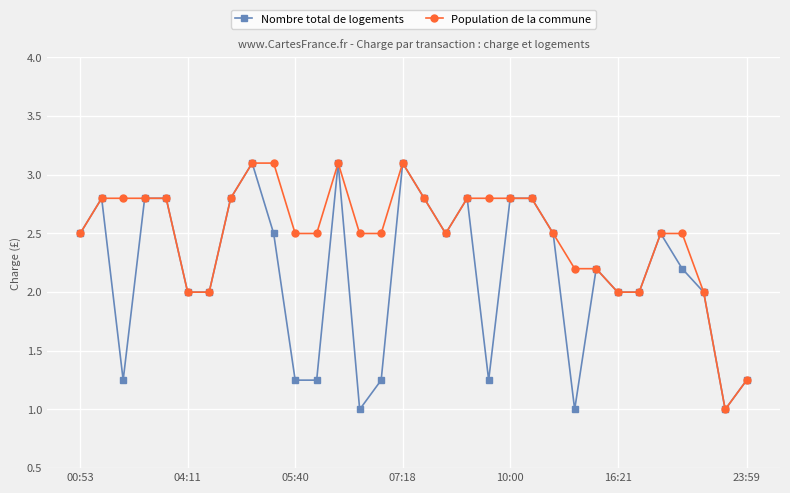

Which series has the largest total across all categories?

Population de la commune